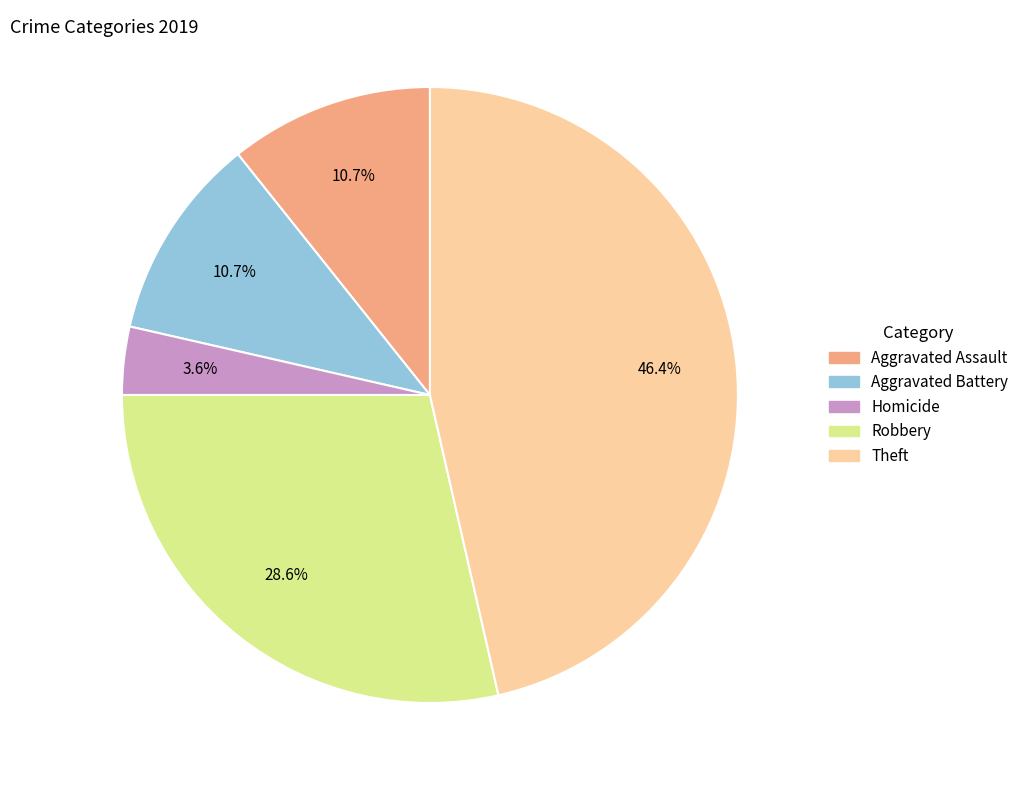

Which has a higher value, Aggravated Battery or Theft?

Theft